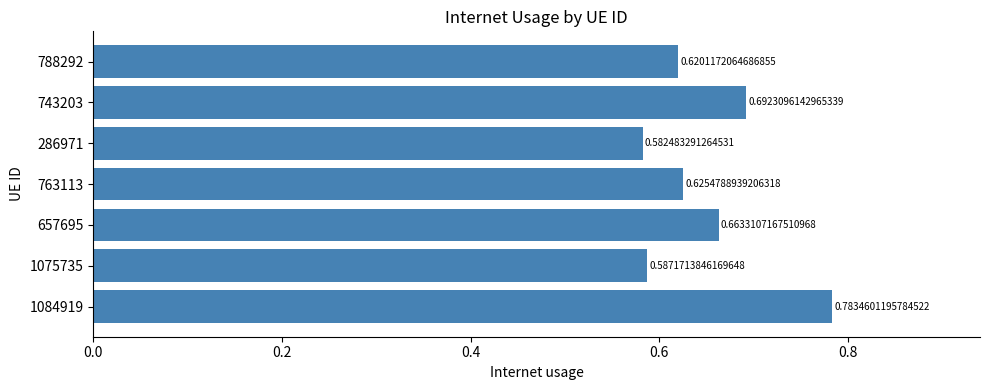

List the labels in order of value, smallest first.

286971, 1075735, 788292, 763113, 657695, 743203, 1084919